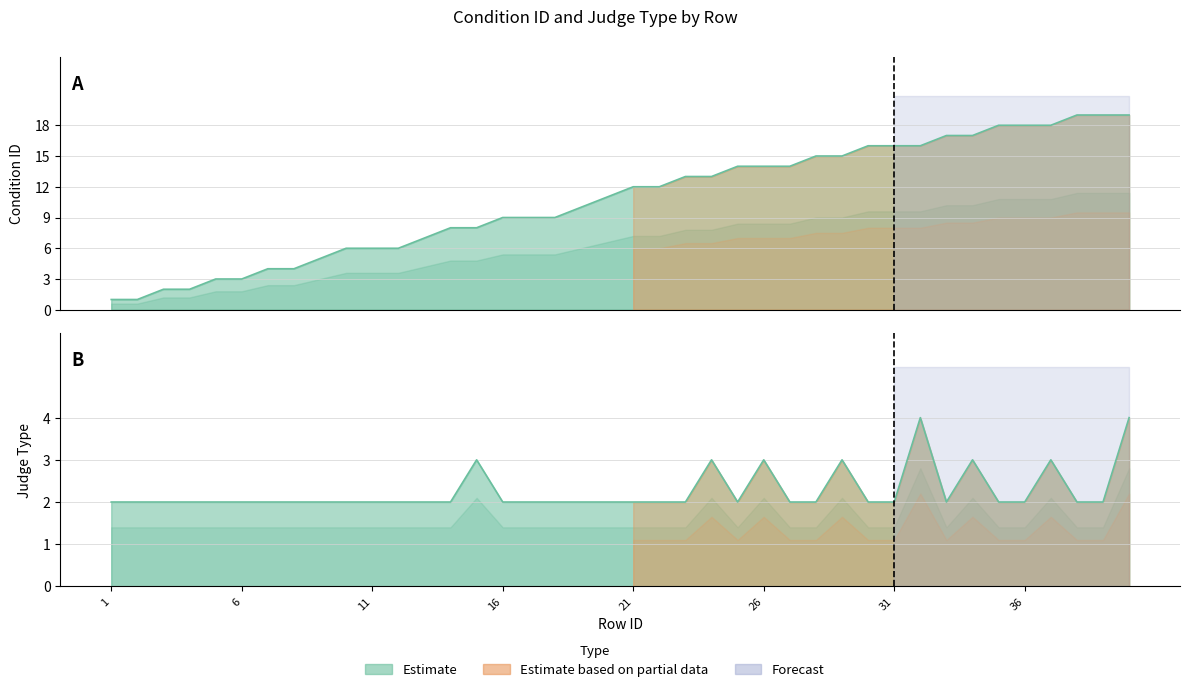

What is the spread (max minus min) of values at 18?

7